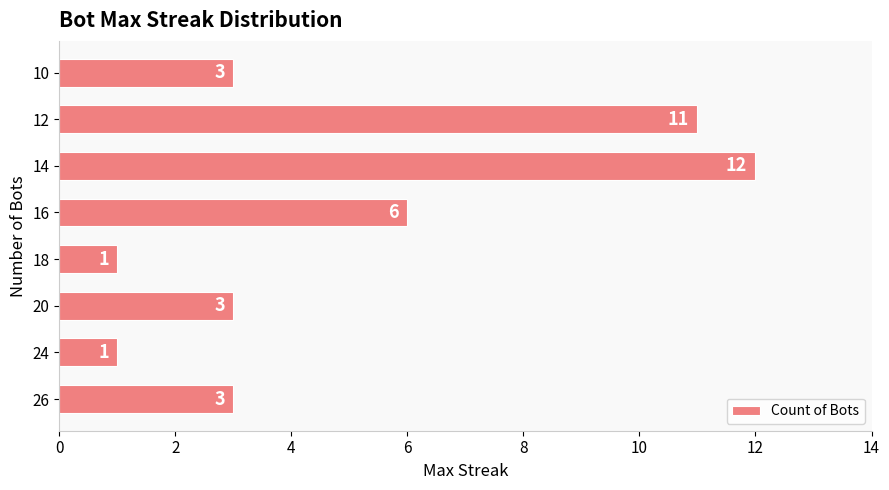

What is the average value?

5